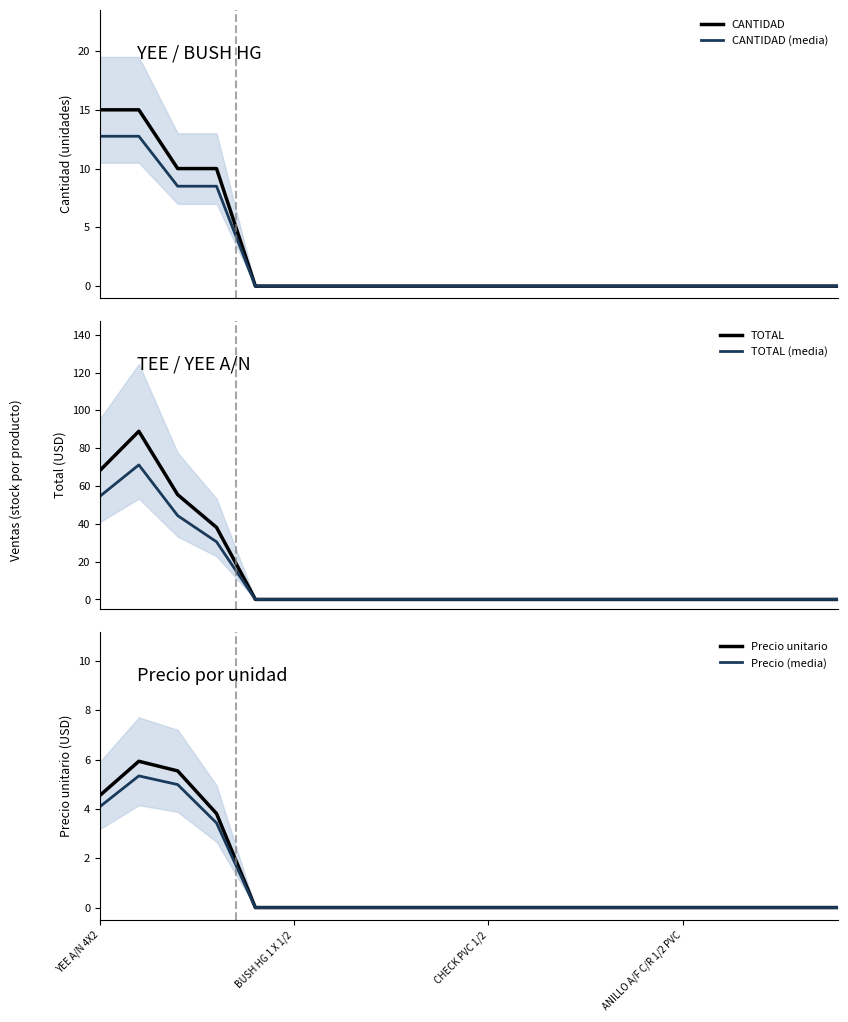

Which series has the widest spread of values?

TOTAL